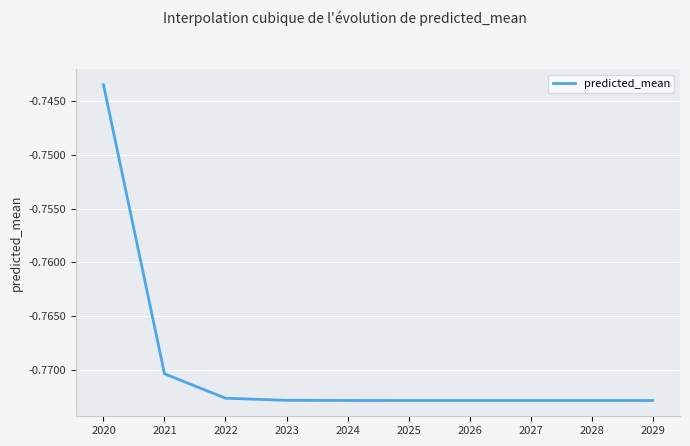

The value at 2025 is -1.0. True or false?

False